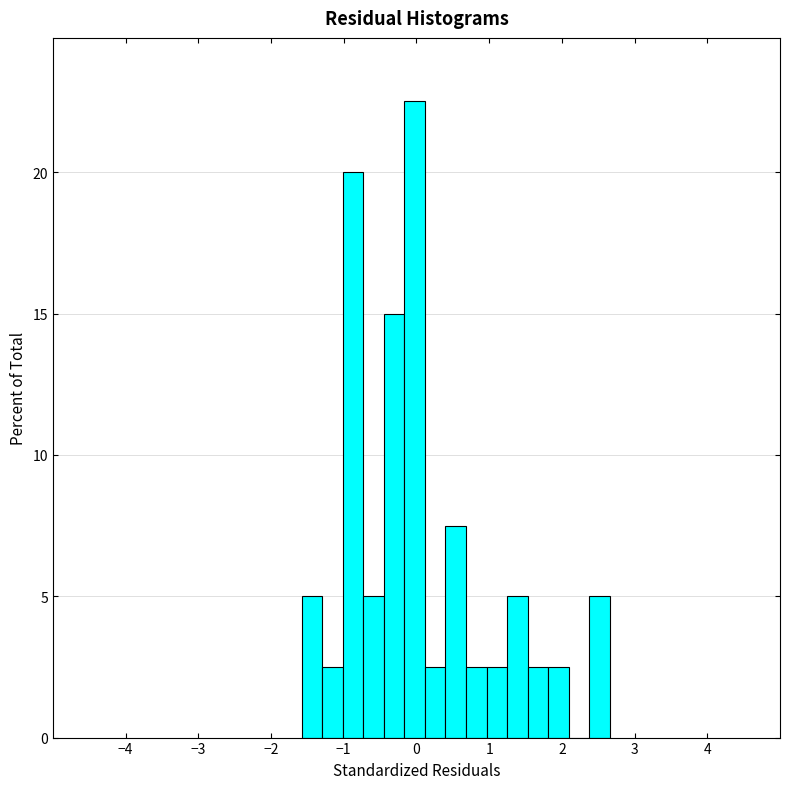

Read against the x-axis, roughly where is the centre of the tallest bar?

0.0